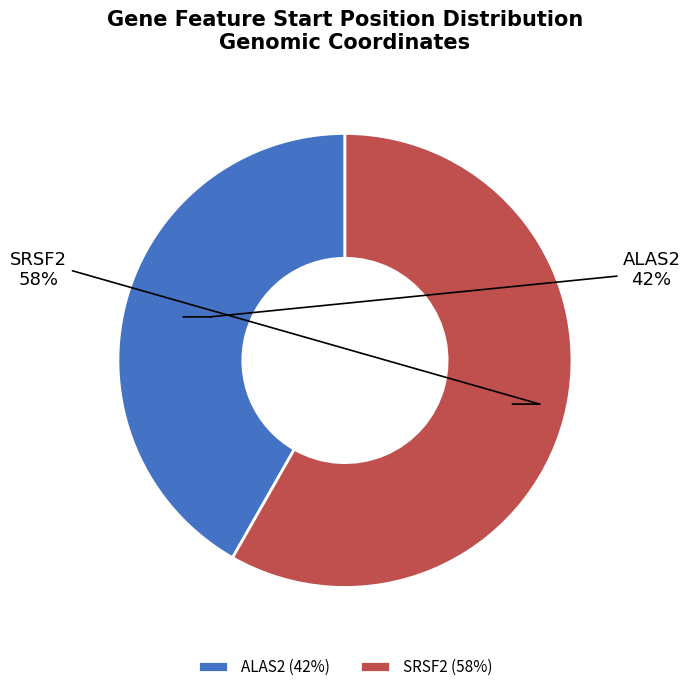

To the nearest percent, what is the difference between the largest and smallest slice percentages?

16%